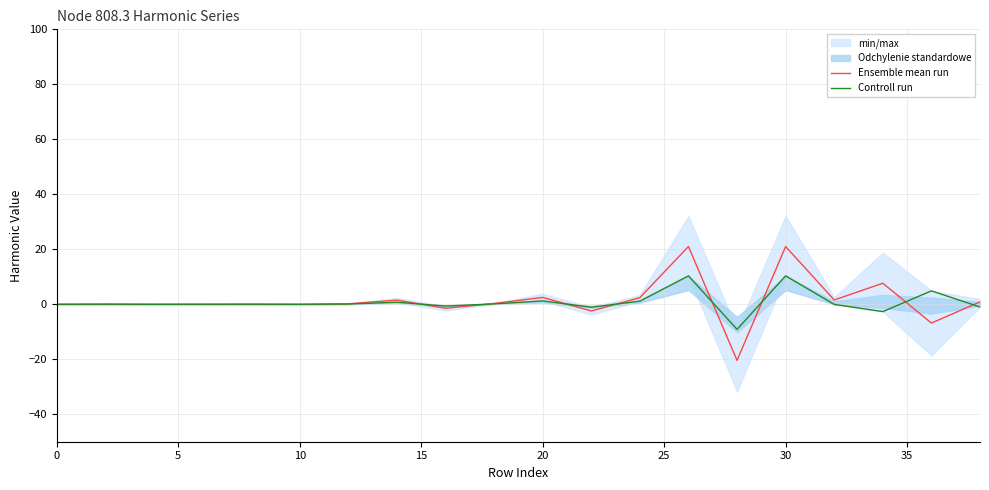

Is it true that Ensemble mean run equals 21.0 at 30?

True